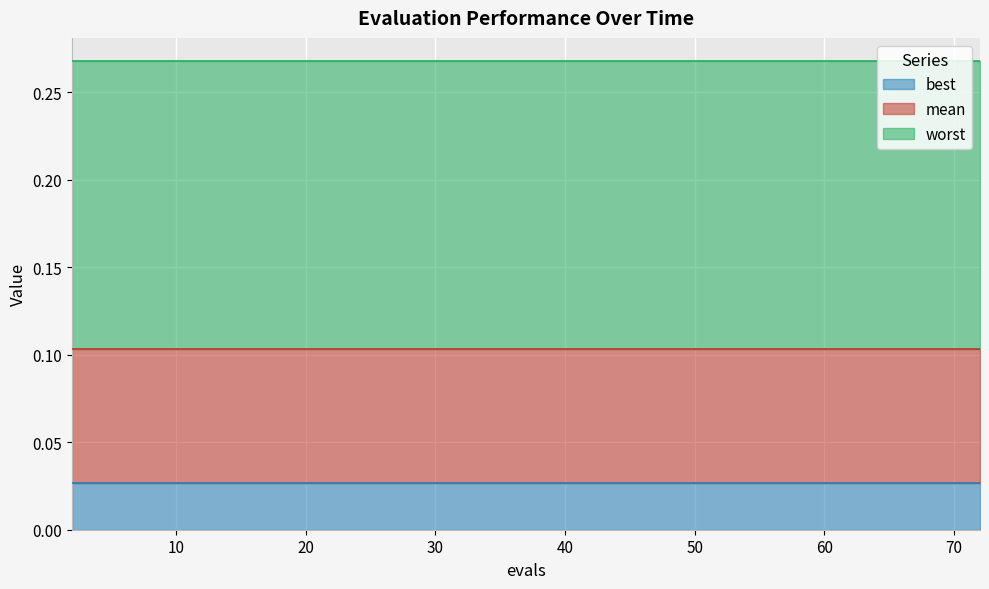

True or false: worst and mean cross at least once.

False